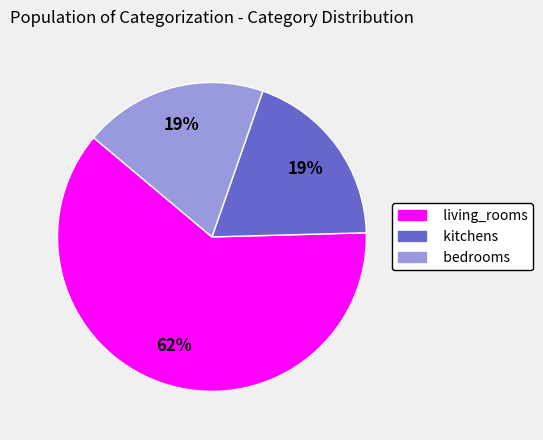

What is the largest slice in the pie chart?

living_rooms